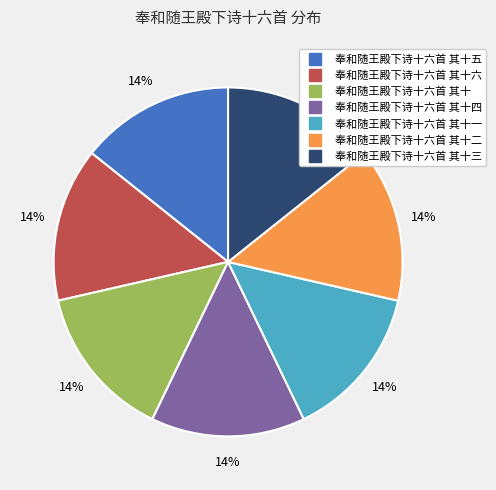

Is there a majority slice in this chart?

No